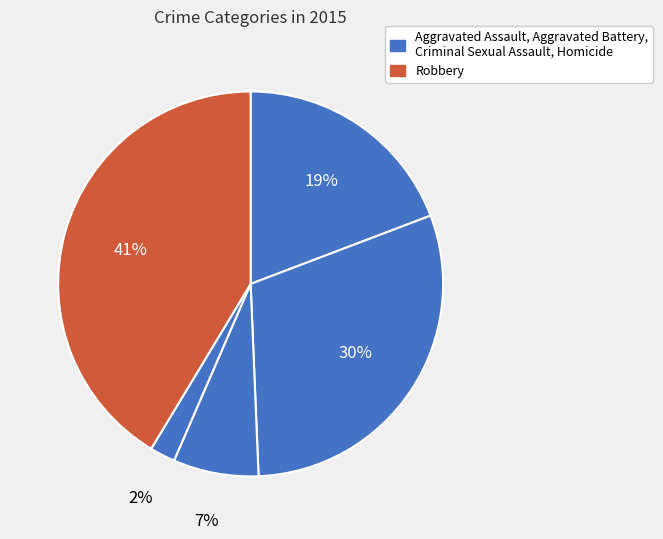

Count the number of slices in the pie.

5